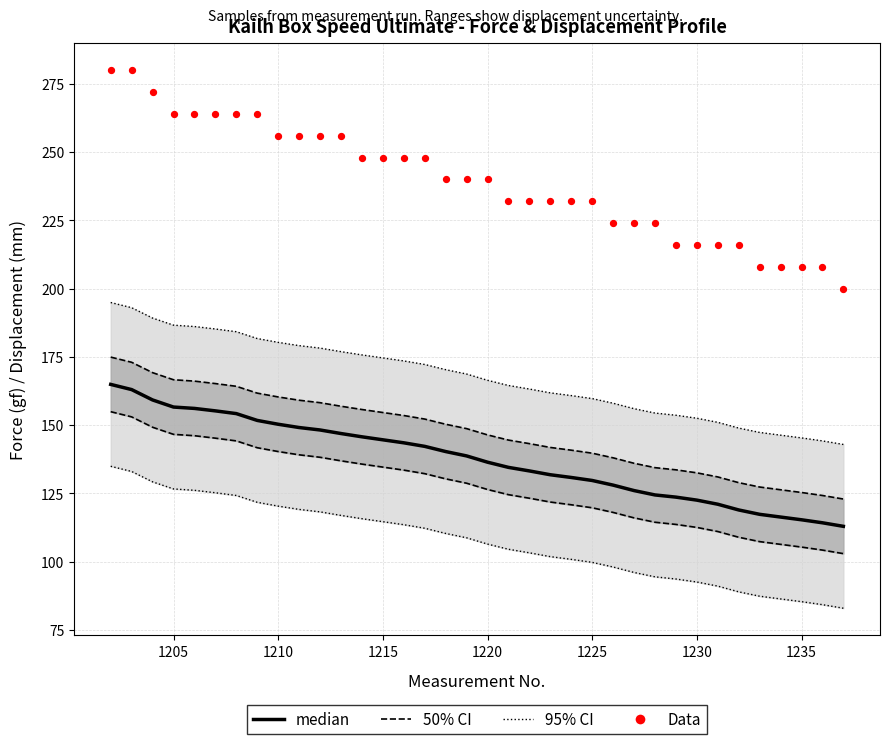

At how many categories does at least one series exceed 215?

31